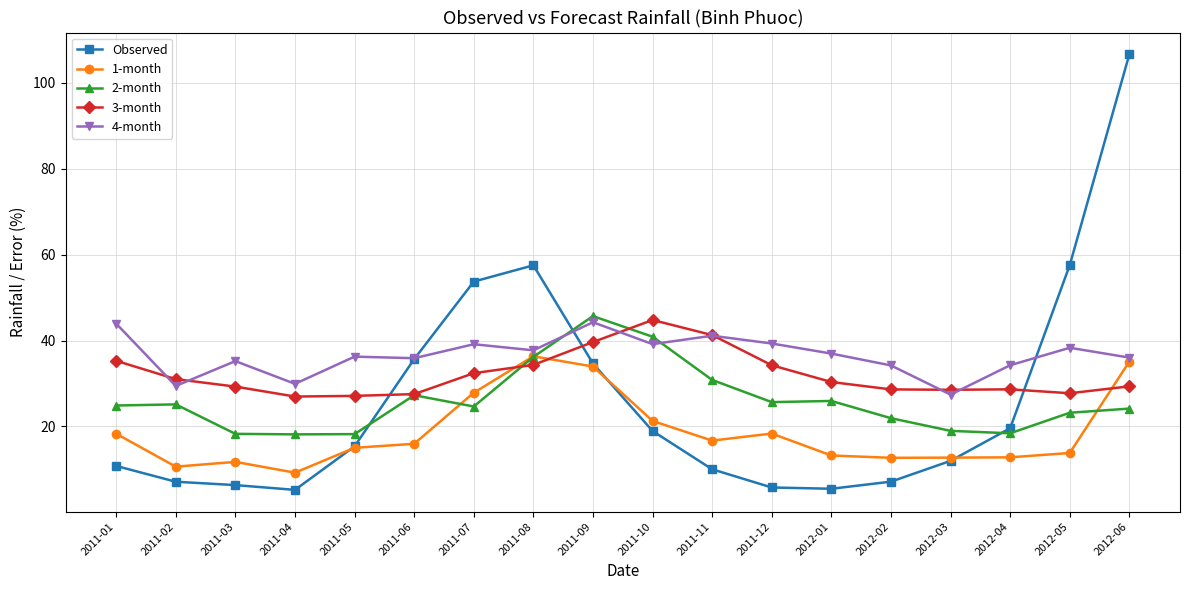

How many intersections are there between Observed and 3-month?

3